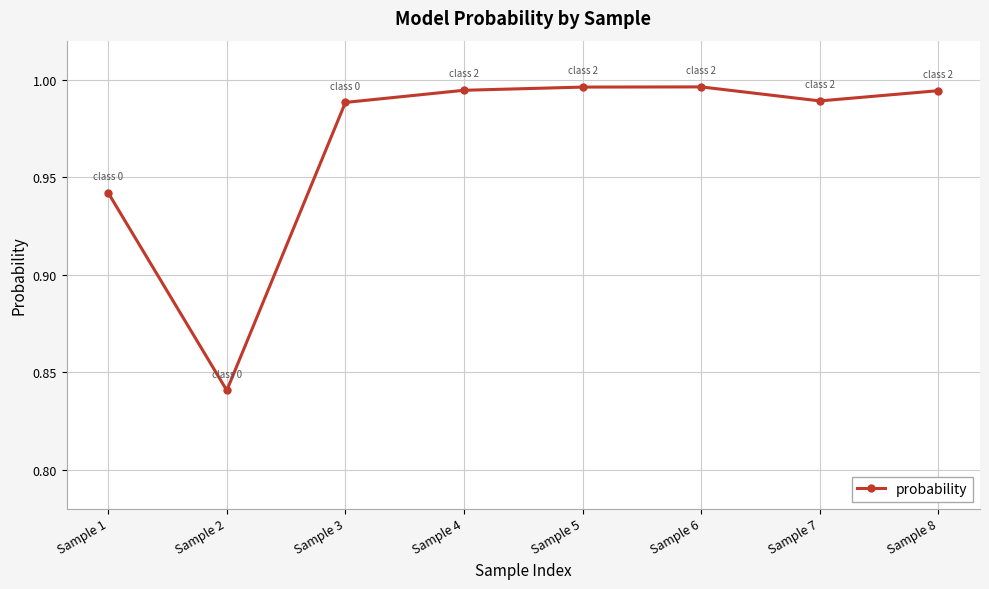

The chart shows a value of 1.6 at Sample 6. True or false?

False